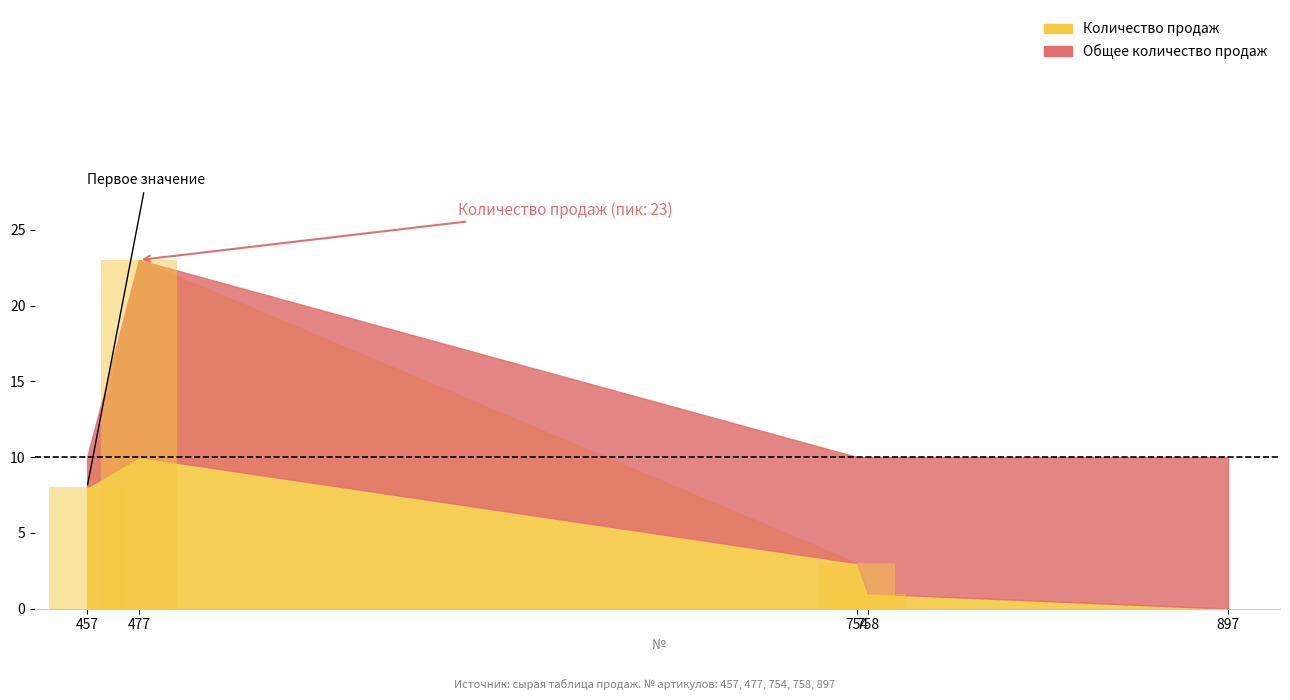

Rank the categories by Общее количество продаж value from highest to lowest.

477, 457, 754, 758, 897